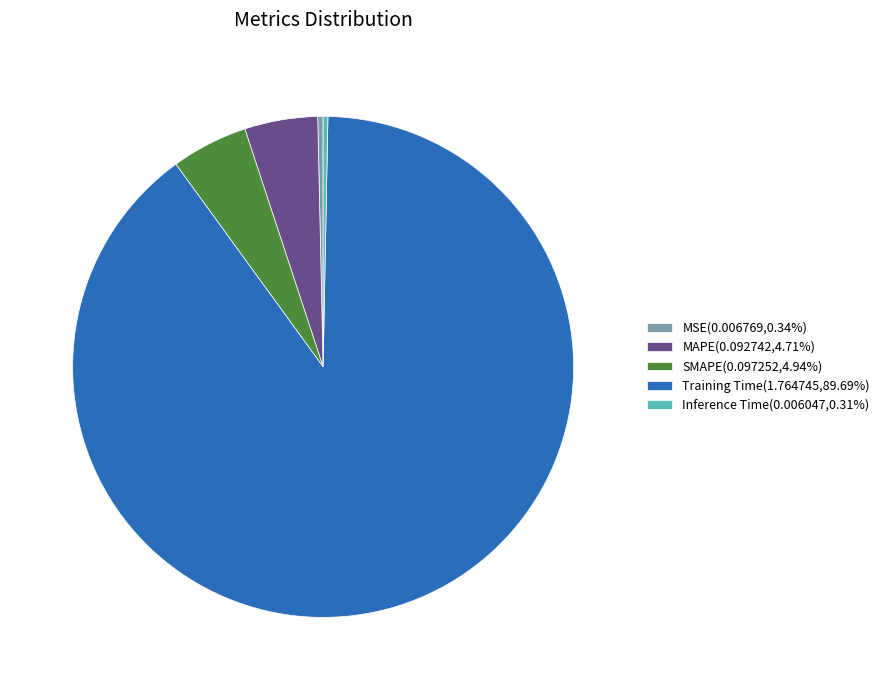

Is it true that MSE is 13% of the pie?

False